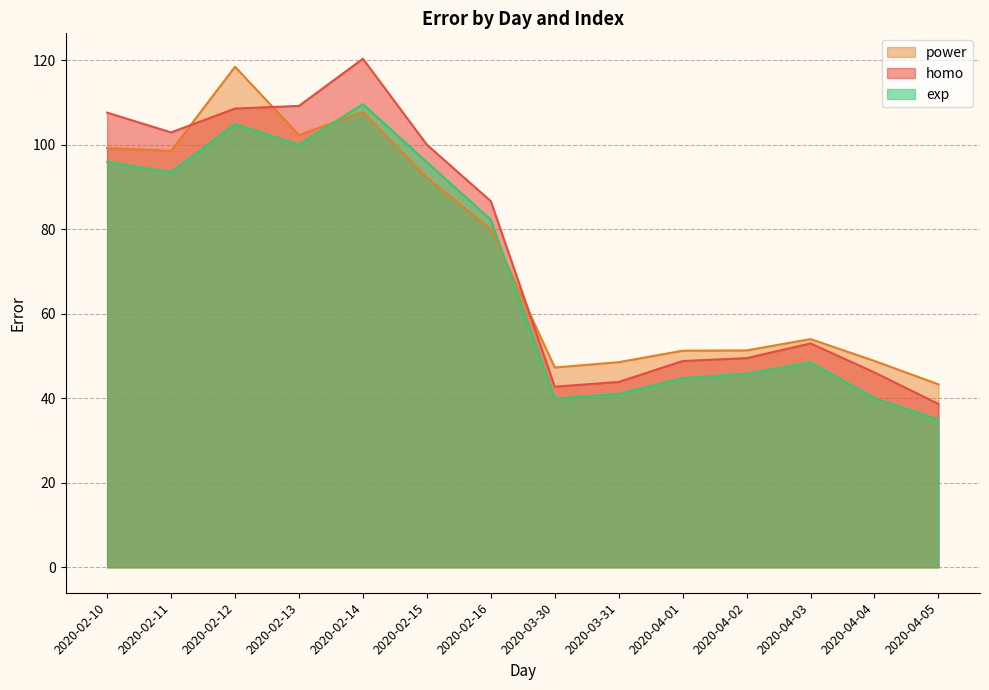

How many lines are shown in the chart?

3